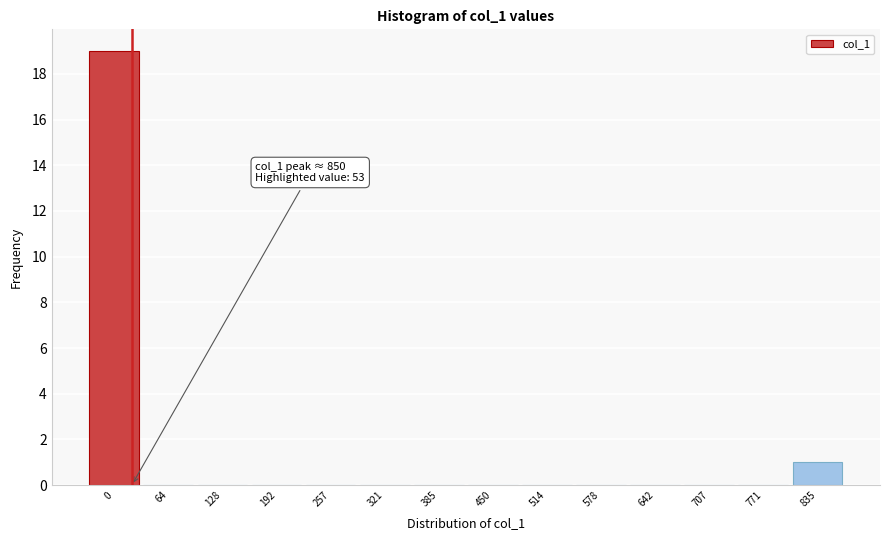

Reading left to right, what are all the values shown in this chart?

0=19	64=0	128=0	192=0	257=0	321=0	385=0	450=0	514=0	578=0	642=0	707=0	771=0	835=1